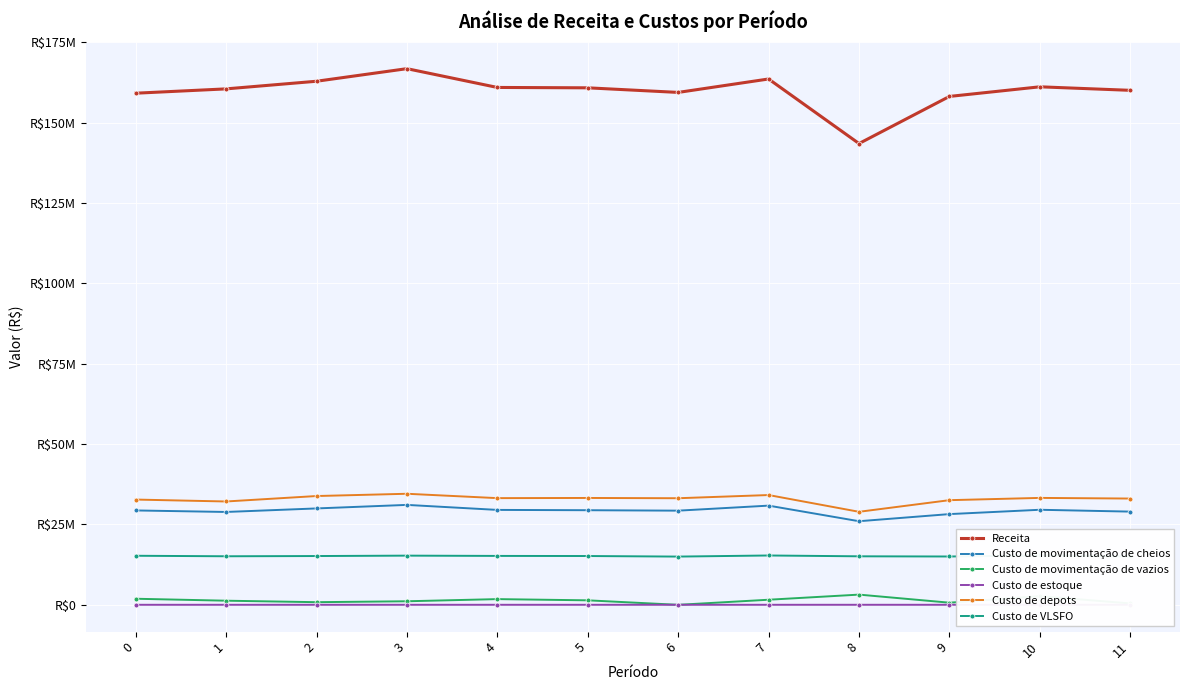

How many values in the Receita series exceed 160852073?

6